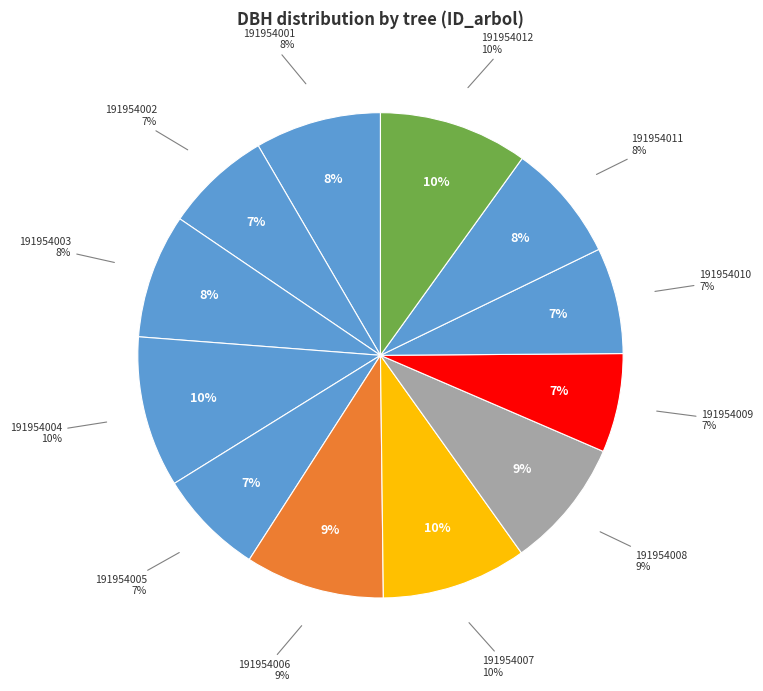

What is the largest slice in the pie chart?

191954004